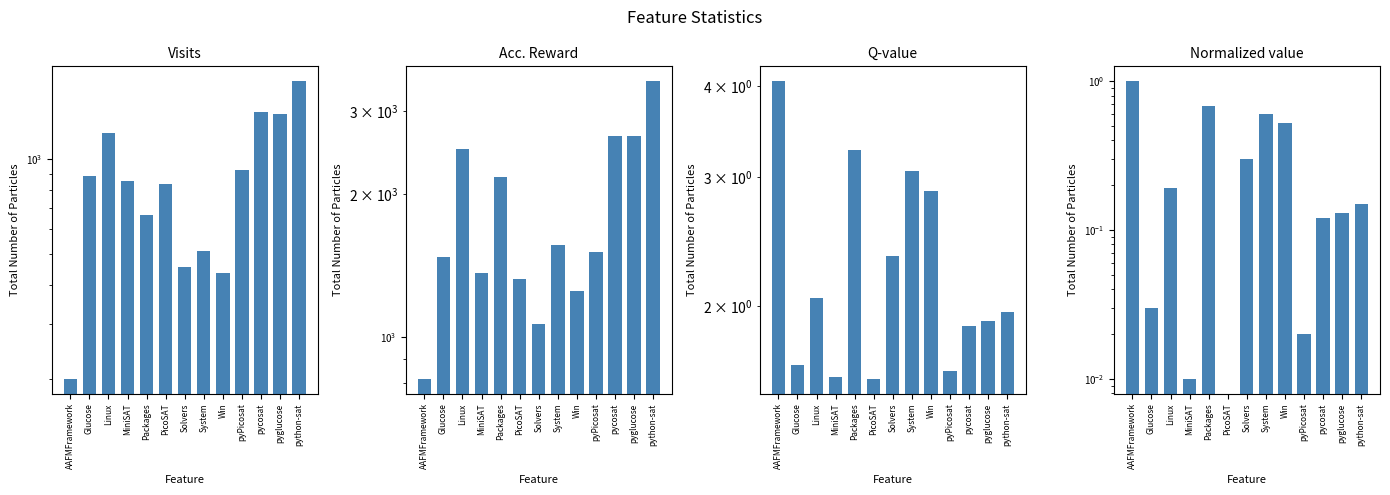

What is the difference between the maximum and minimum values in the Acc. Reward series?

2648.0